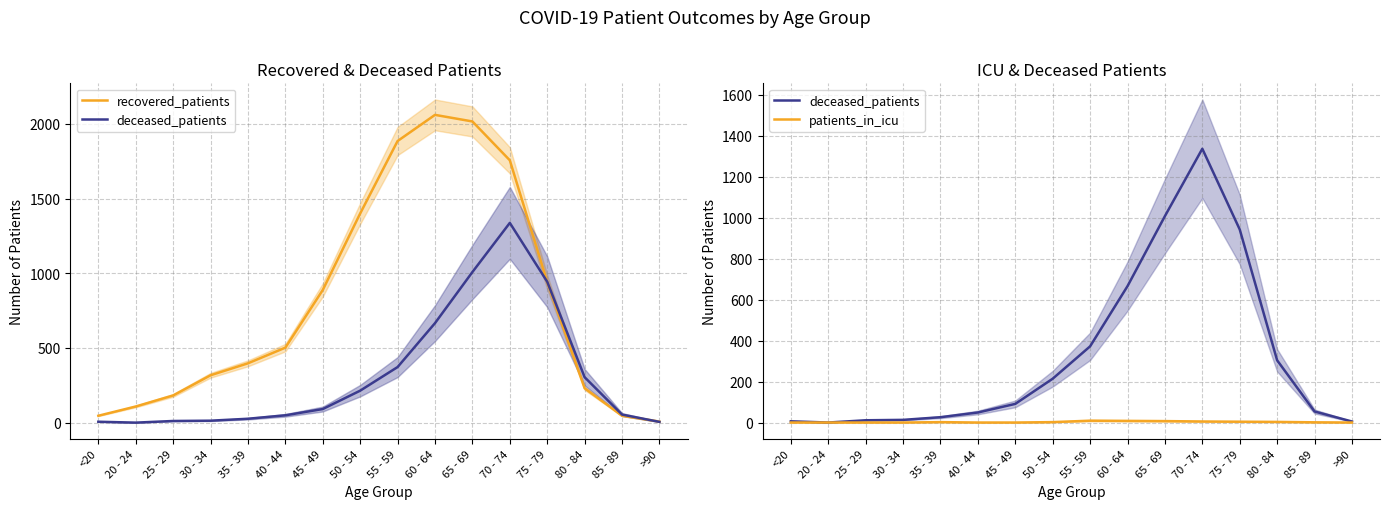

Reading left to right, what are all the values shown in this chart?

recovered_patients: 46	108	182	317	397	502	888	1400	1885	2060	2016	1756	941	230	46	7
deceased_patients: 6	0	11	13	26	49	91	214	372	666	1008	1337	943	304	54	5
patients_in_icu: 0	0	0	0	2	0	0	2	9	8	7	5	4	3	1	0